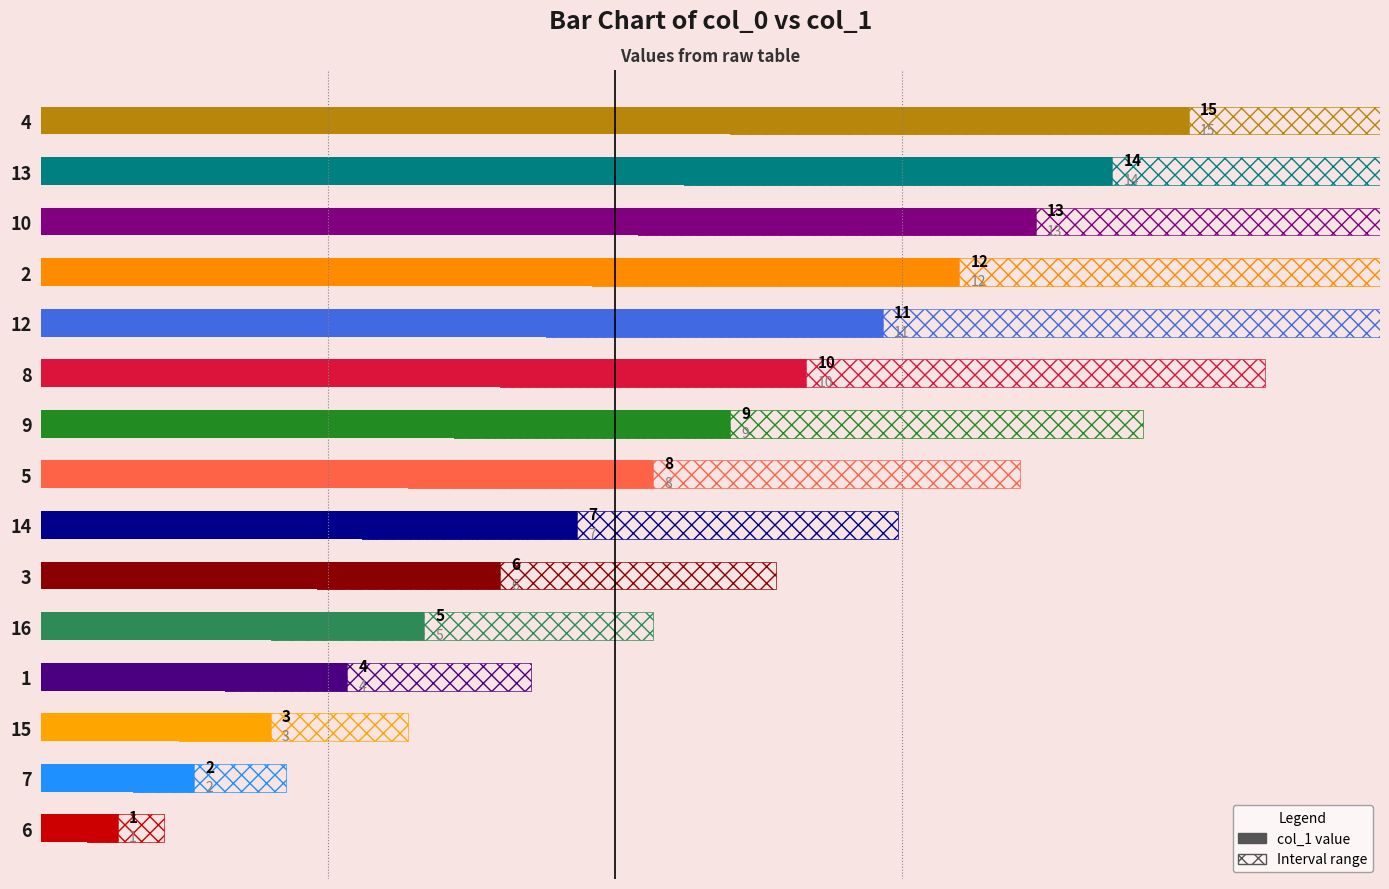

Does the chart contain any negative values?

No